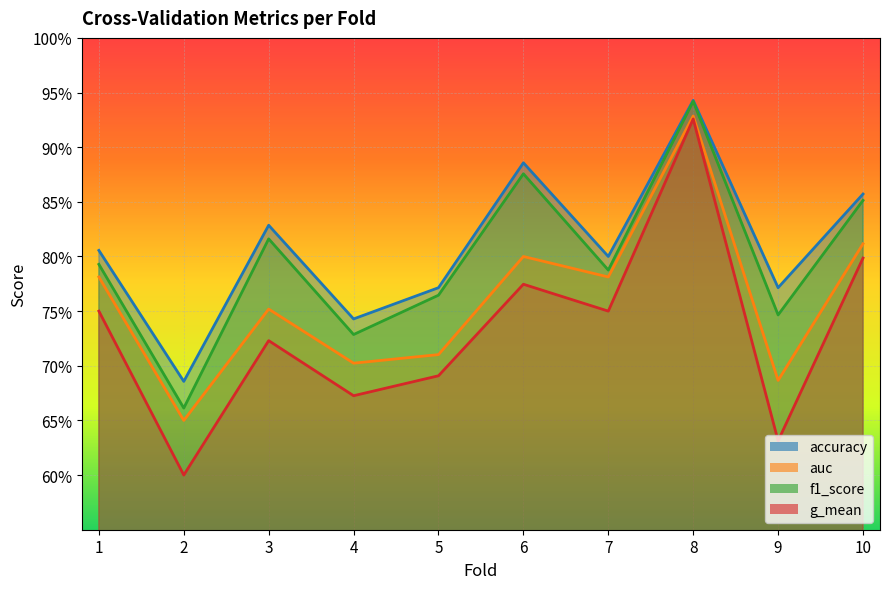

What is the maximum value shown in the chart?

0.9